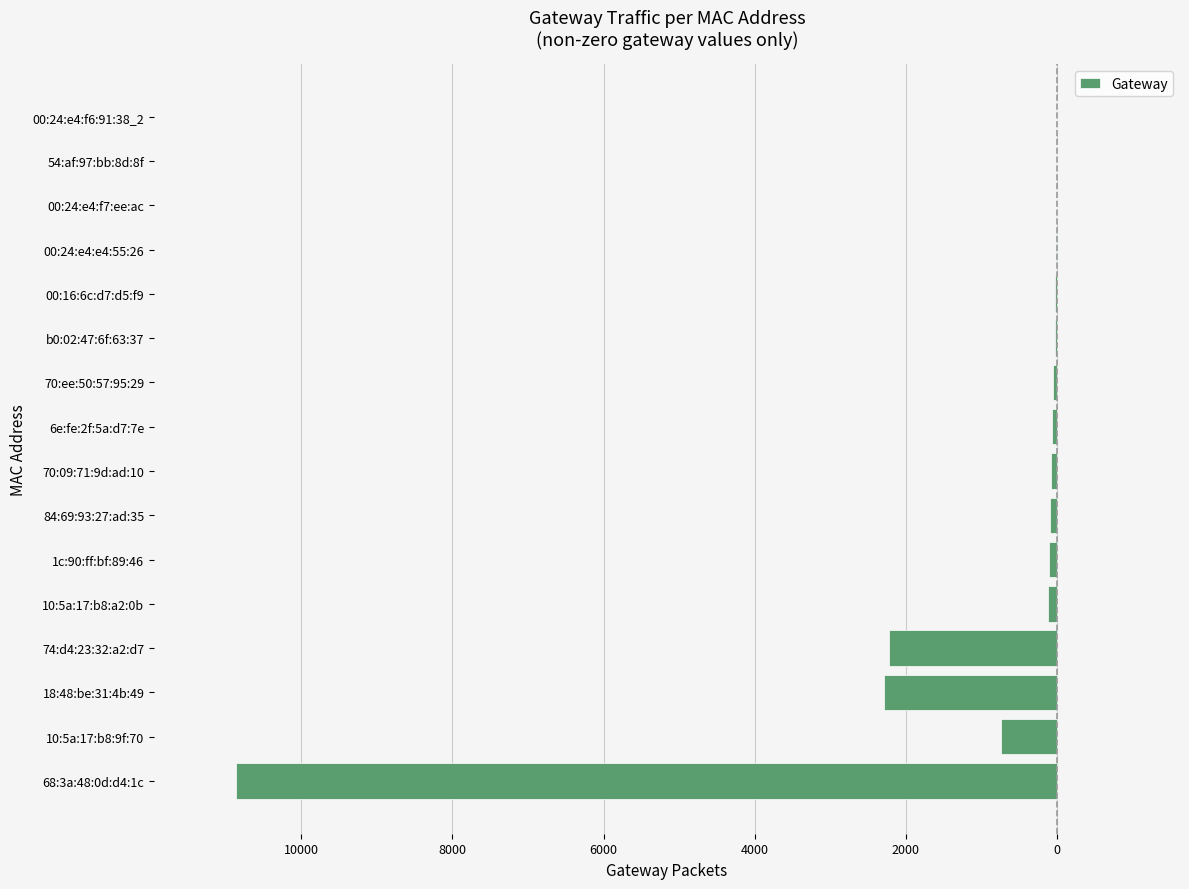

What is the difference between the second highest and second lowest values?

2280